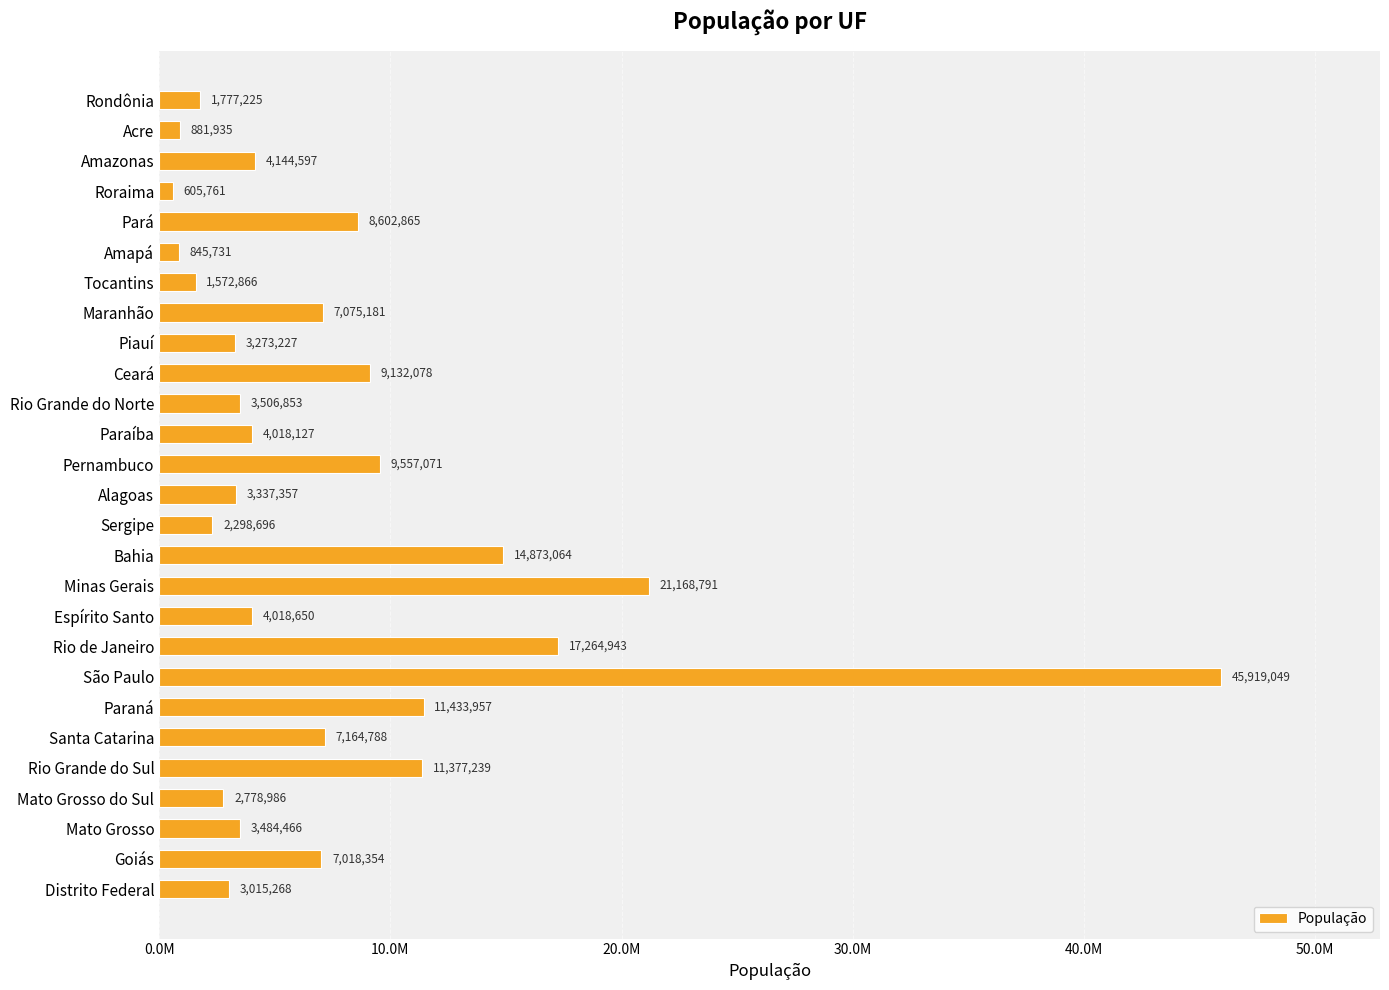

Which category has the lowest value across all series?

Roraima